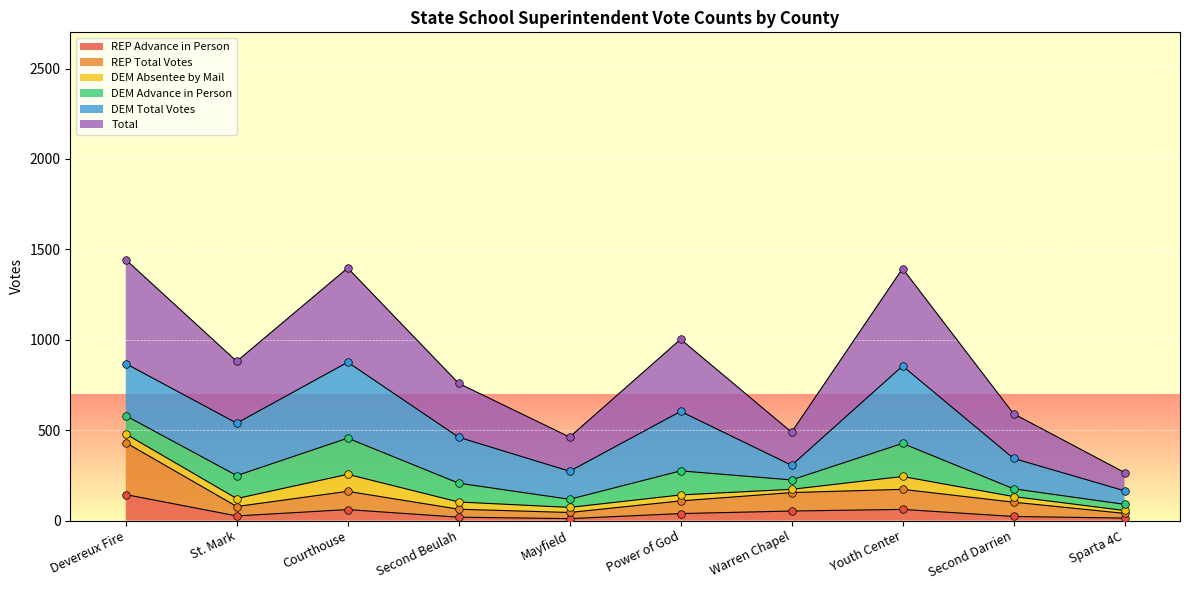

At which category is the sum across all series the highest?

Devereux Fire